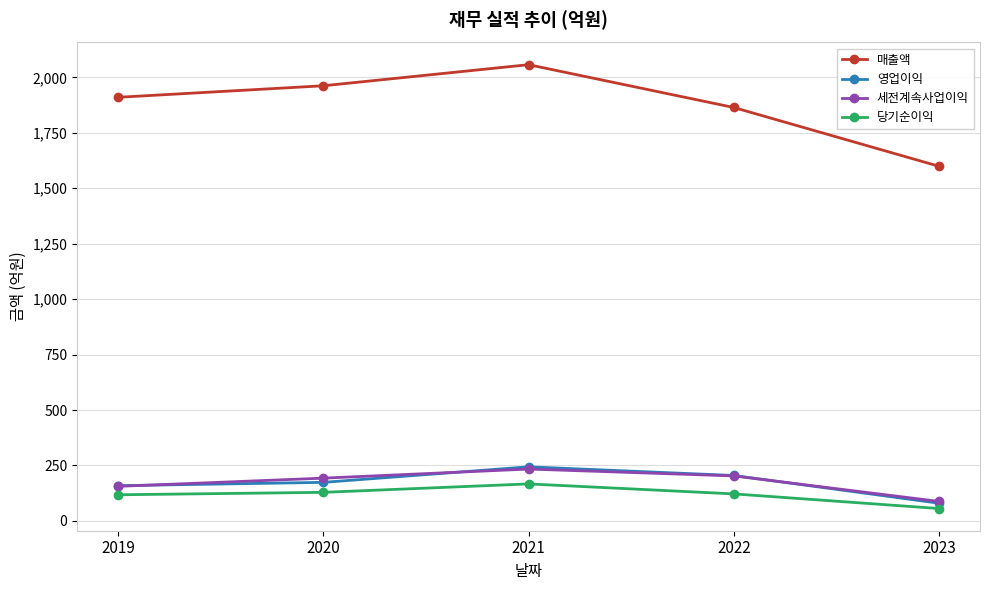

At which label is 매출액 closest to 1828?

2022